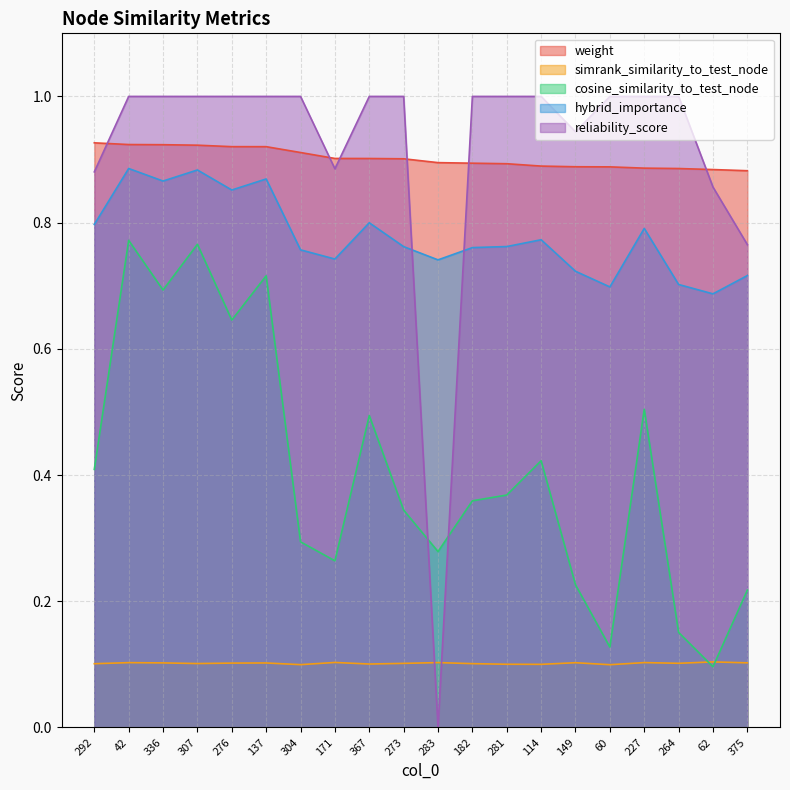

Which label corresponds to the largest value in the chart?

42